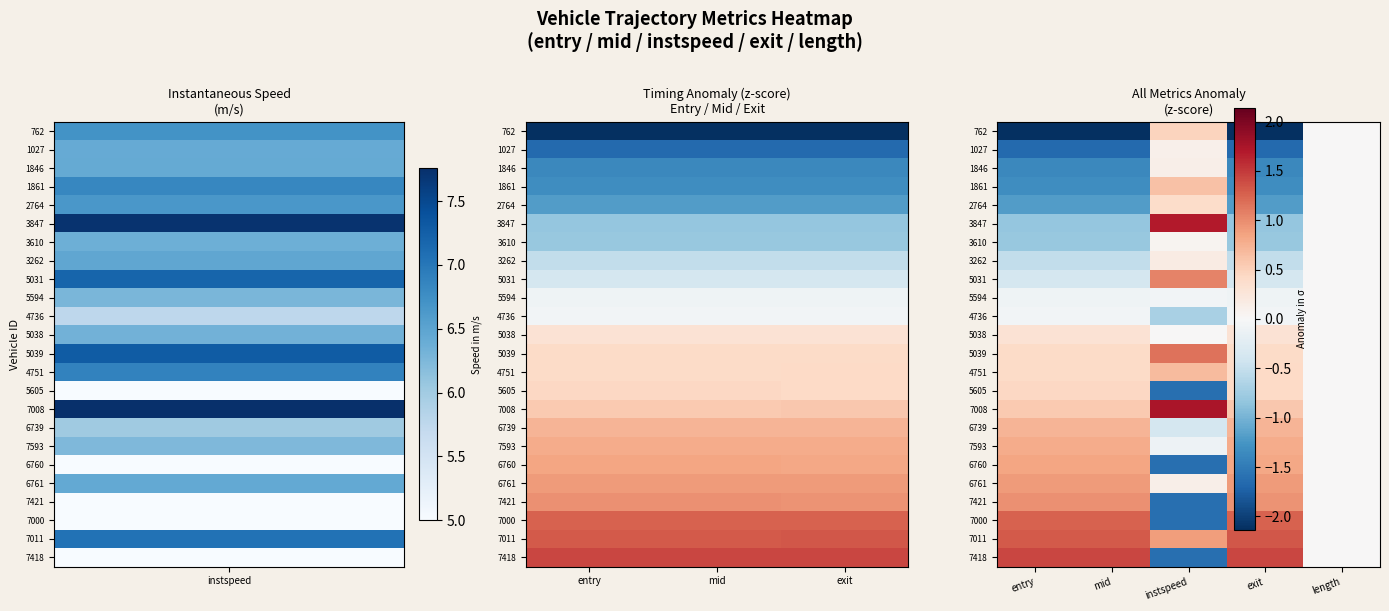

At which label is 7008 closest to 0?

length